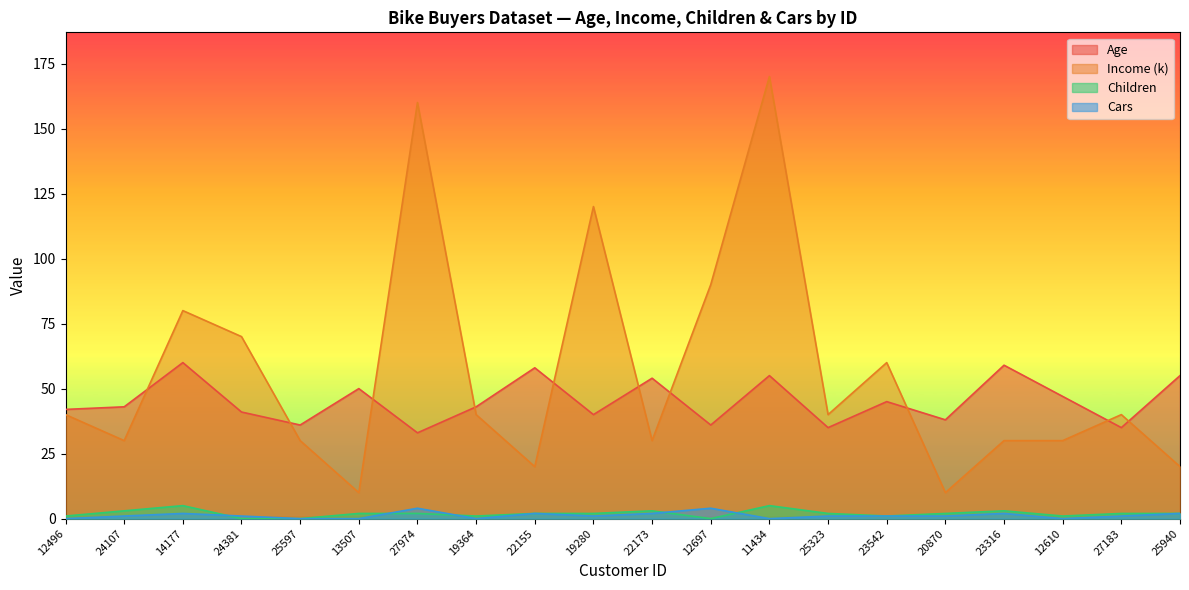

Reading right to left, list all the values displayed in this chart.

Age: 55	35	47	59	38	45	35	55	36	54	40	58	43	33	50	36	41	60	43	42
Income (k): 20	40	30	30	10	60	40	170	90	30	120	20	40	160	10	30	70	80	30	40
Children: 2	2	1	3	2	1	2	5	0	3	2	2	1	2	2	0	0	5	3	1
Cars: 2	1	0	2	1	1	1	0	4	2	1	2	0	4	0	0	1	2	1	0